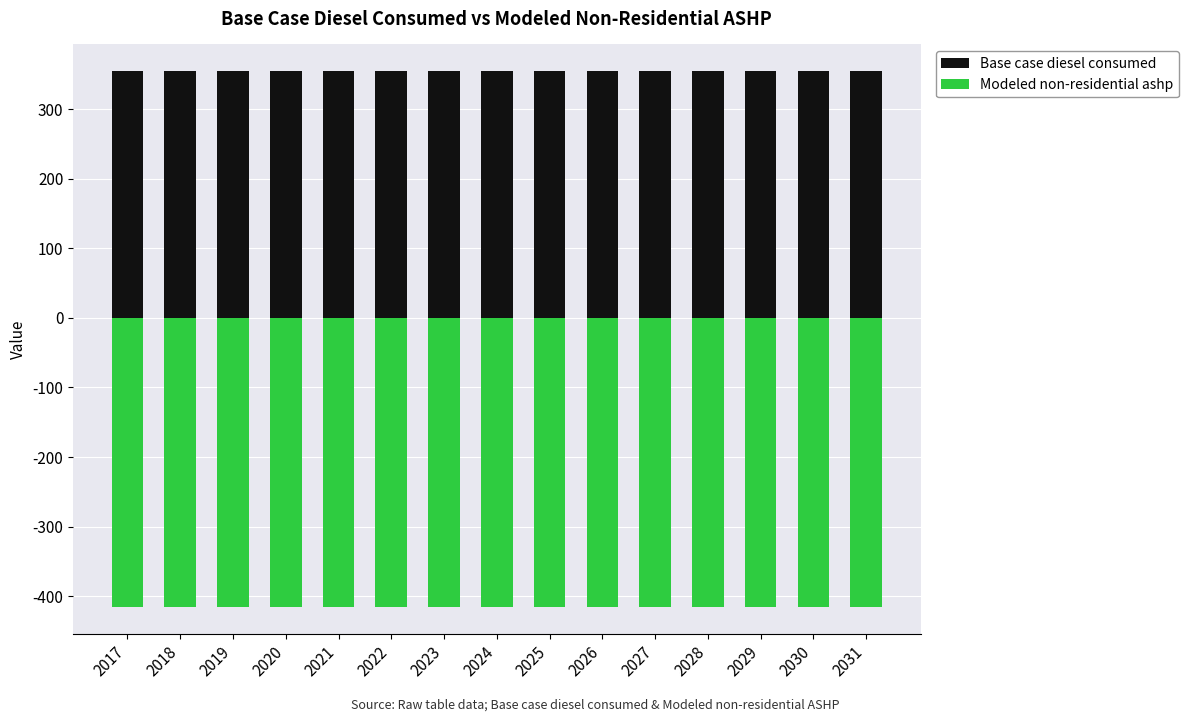

At how many categories does at least one series exceed 102?

15